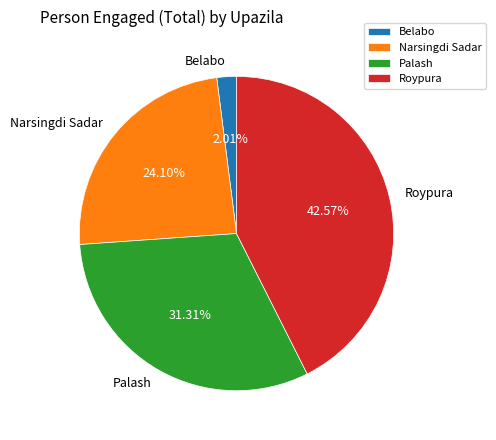

Approximately how many times larger is the value at Palash compared to Belabo?

15.6